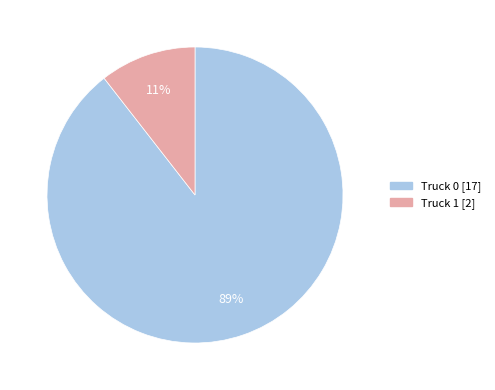

True or false: Truck 1 accounts for 11% of the total.

True